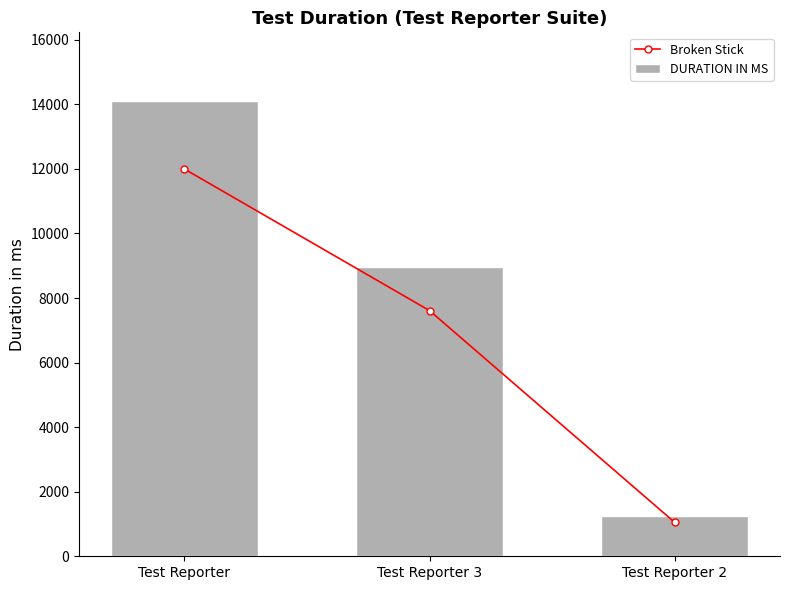

At which label does Broken Stick first exceed 7611?

Test Reporter